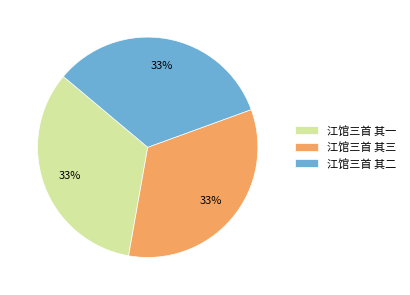

To the nearest percent, what is the combined percentage of 江馆三首 其二 and 江馆三首 其一?

67%